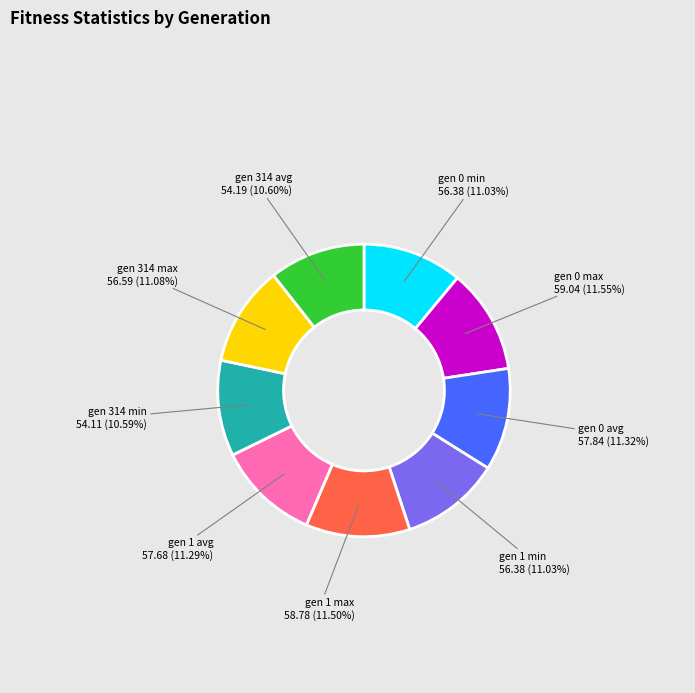

Is the sum of gen 314 avg and gen 1 avg greater than half?

No